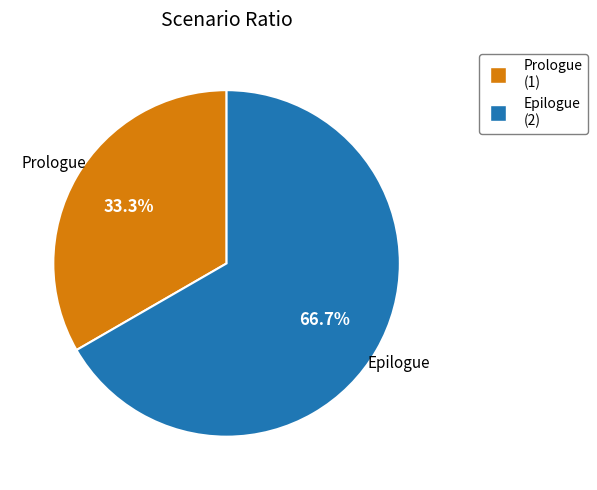

To the nearest percent, what percentage of the pie is Epilogue?

67%